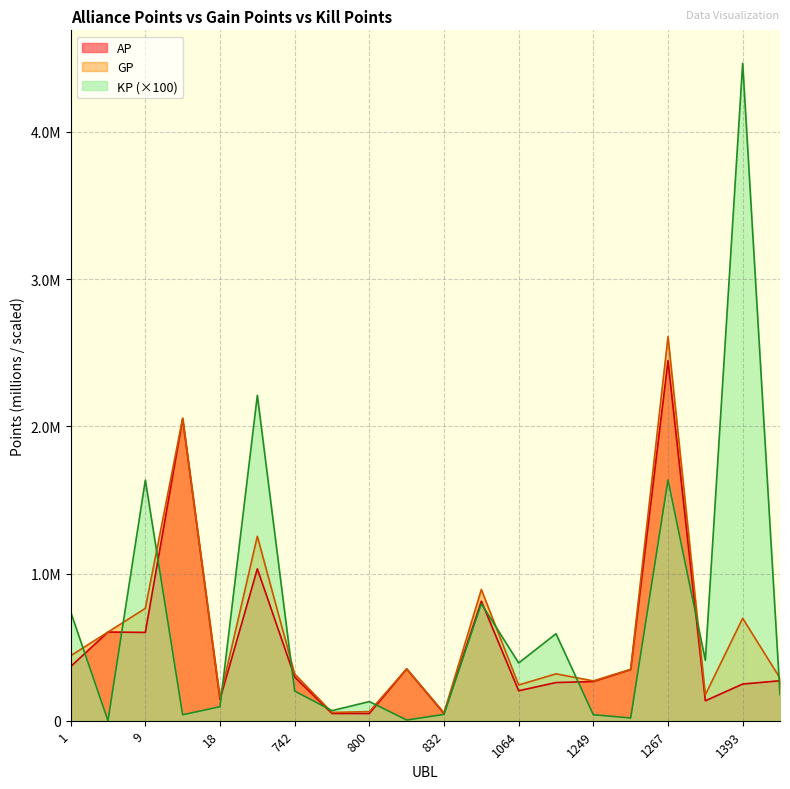

How many times do KP and AP cross each other?

11